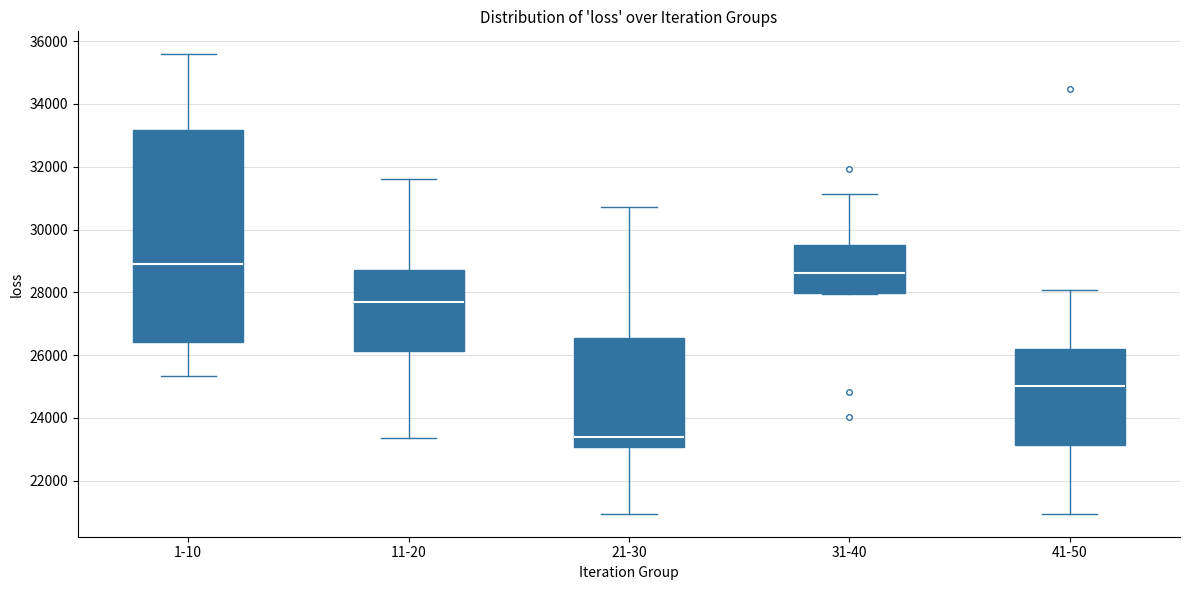

Which box's median line is the highest?

1-10